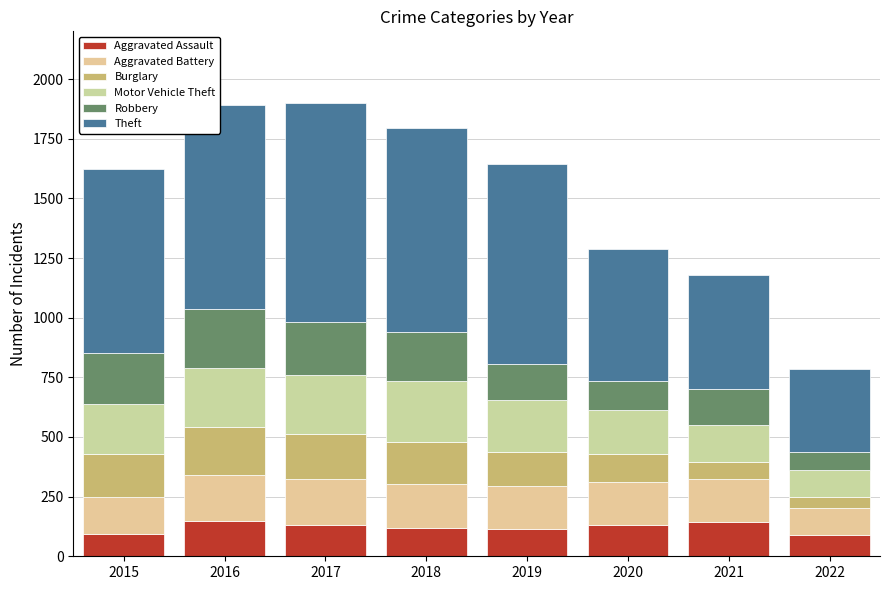

What is the value of the Aggravated Assault bar at the 8th from the left?

91